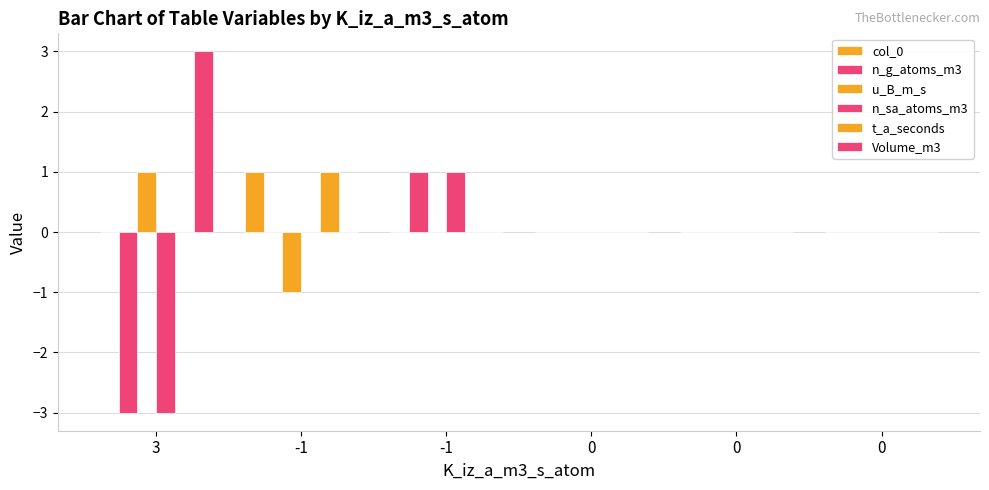

Does the chart contain stacked bars?

No